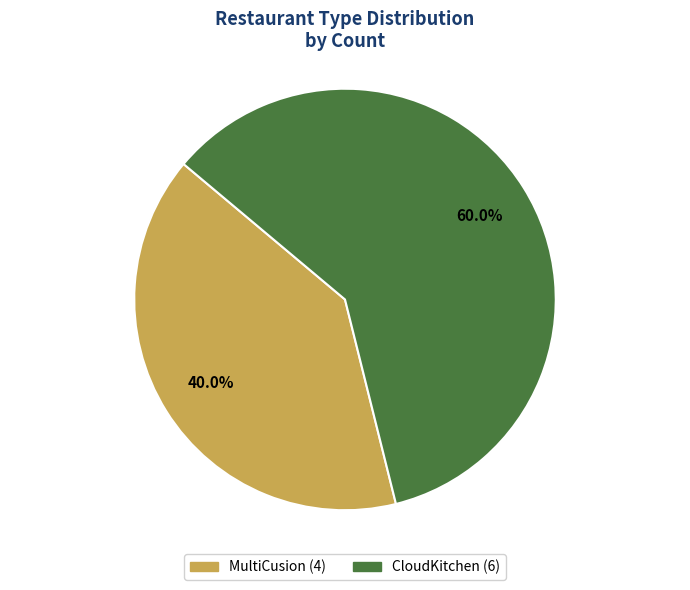

To the nearest percent, what percentage of the pie is CloudKitchen?

60%